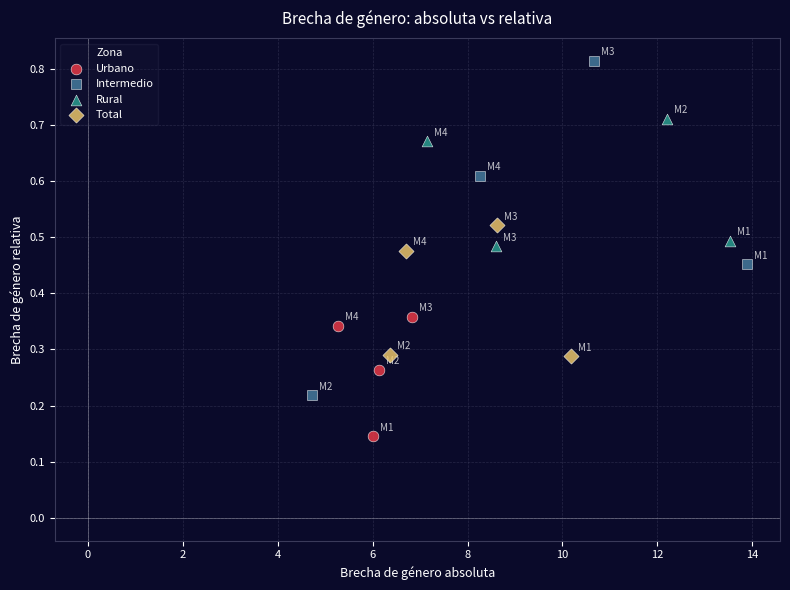

Which series has the largest Y range (max minus min)?

Intermedio